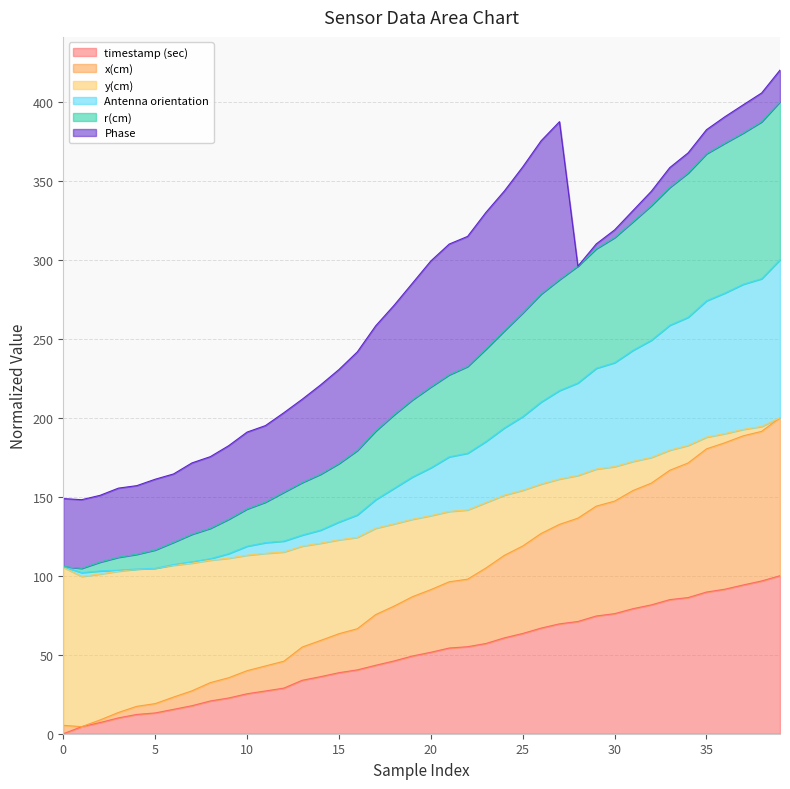

How many data points does each series have?

40